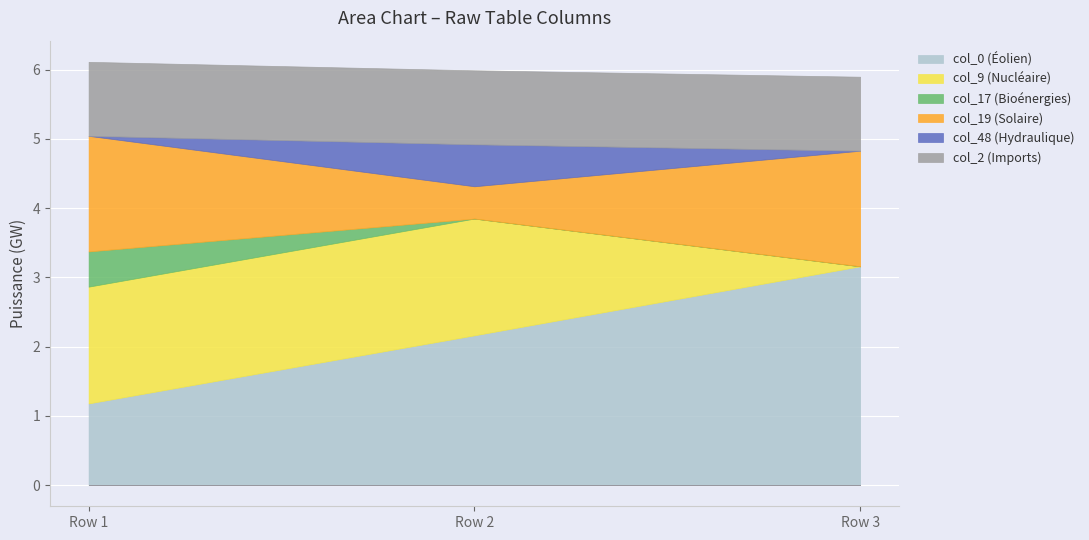

Rank the categories by col_2 value from highest to lowest.

Row 1, Row 2, Row 3